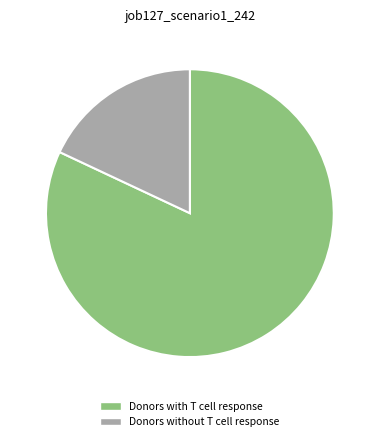

Do Donors without T cell response and Donors with T cell response together represent more than half of the pie?

Yes